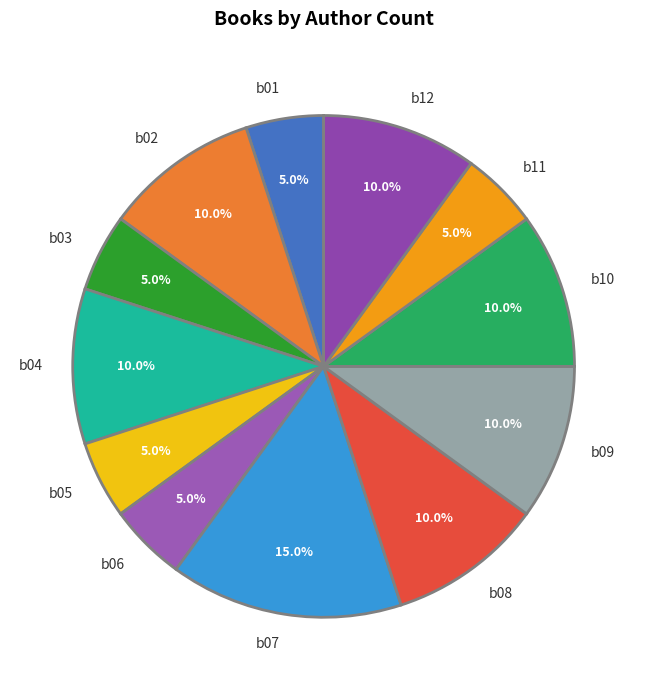

Which slice is the largest?

b07